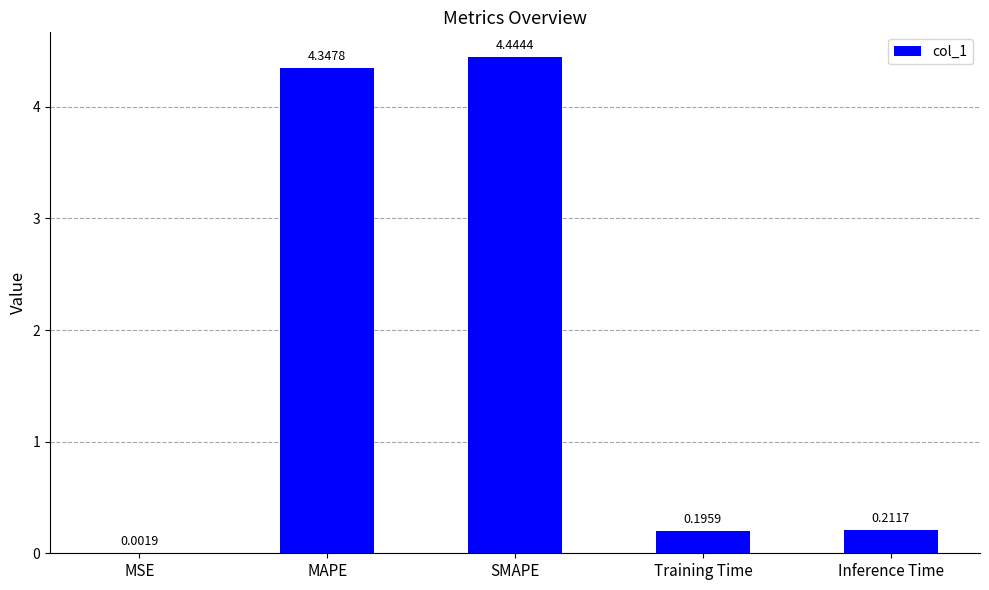

At which label is the value closest to 2?

Inference Time